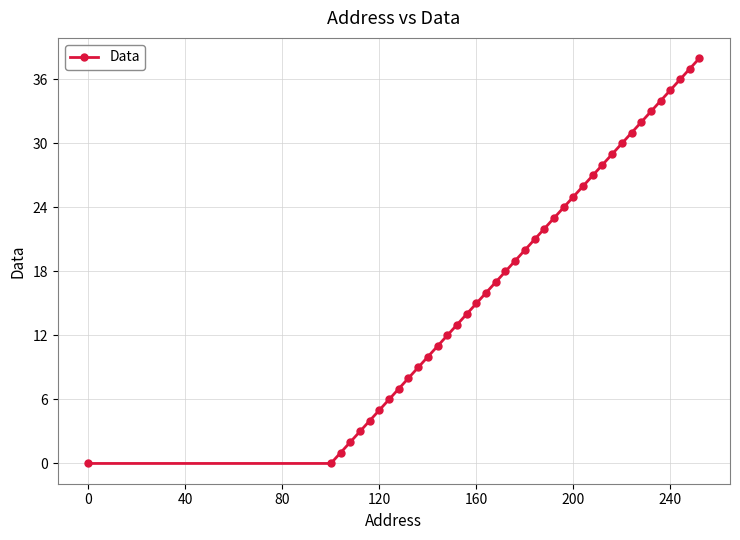

Reading left to right, what are all the values shown in this chart?

0	0	1	2	3	4	5	6	7	8	9	10	11	12	13	14	15	16	17	18	19	20	21	22	23	24	25	26	27	28	29	30	31	32	33	34	35	36	37	38